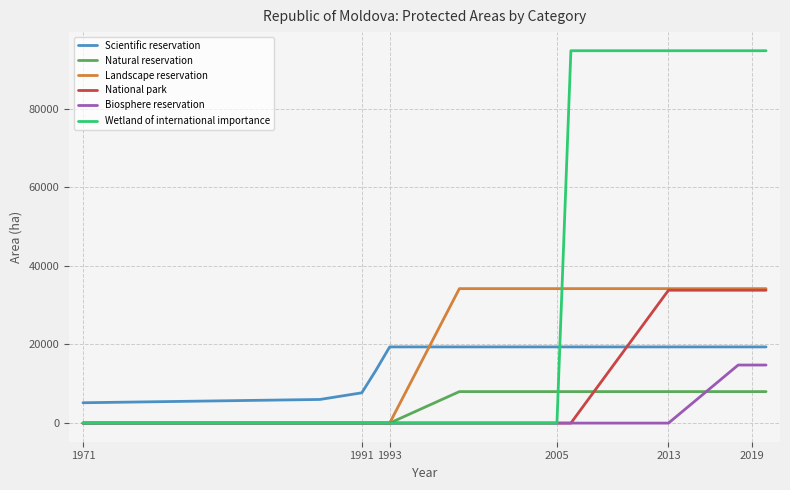

Which series has the largest total across all categories?

Wetland of international importance